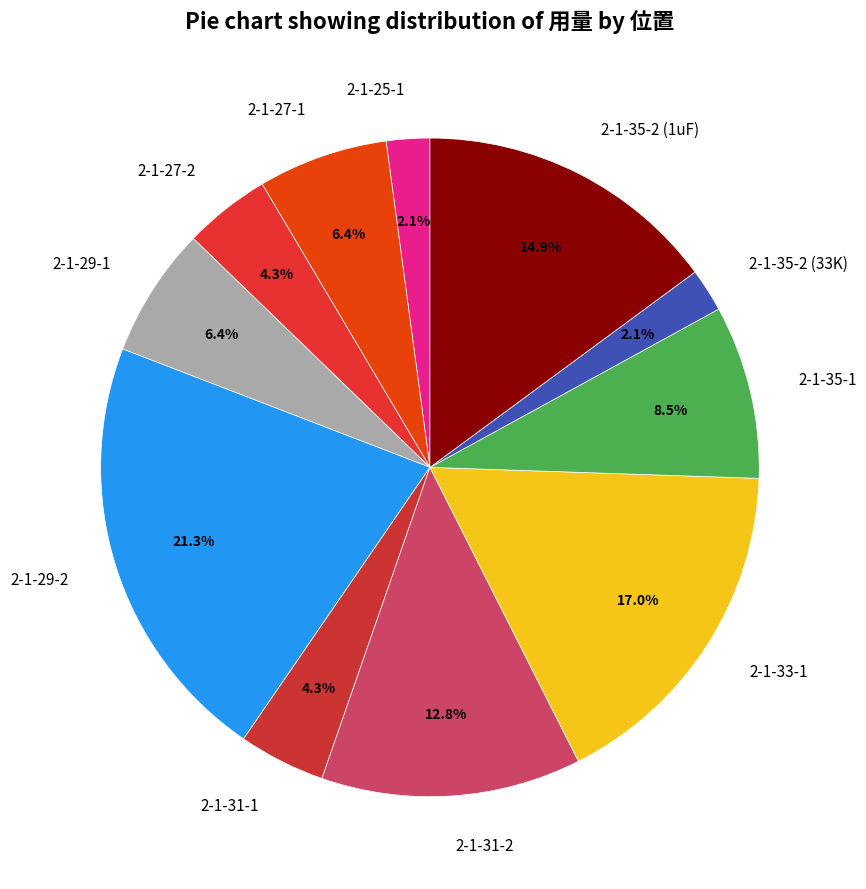

Is there a majority slice in this chart?

No